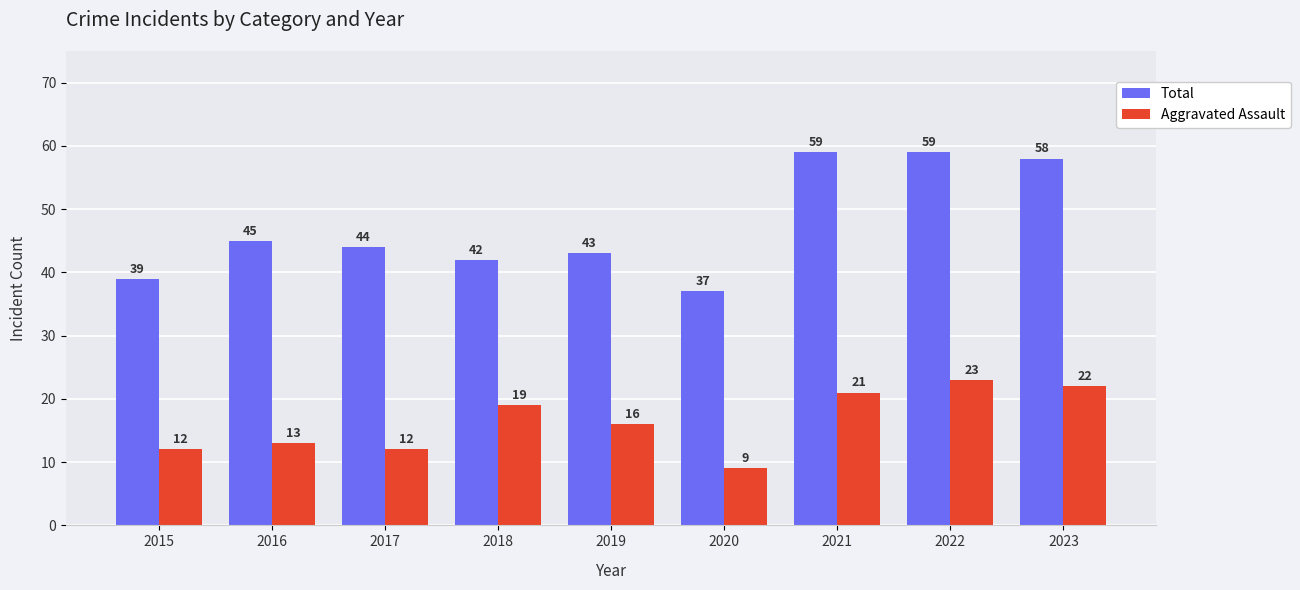

What is the maximum value shown in the chart?

59